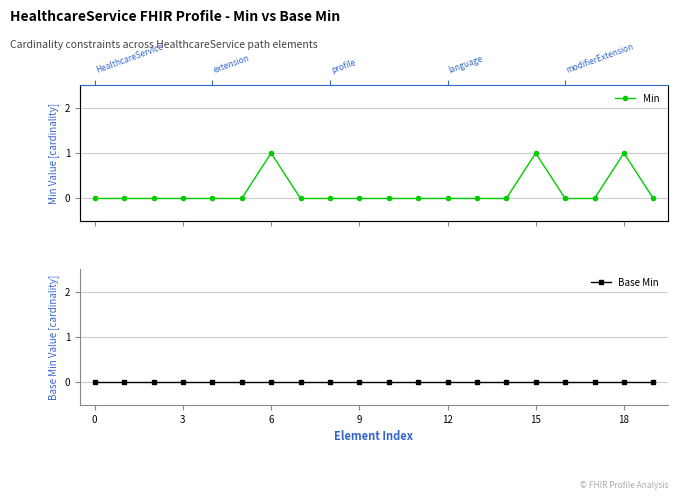

At which label does Min reach its peak?

18